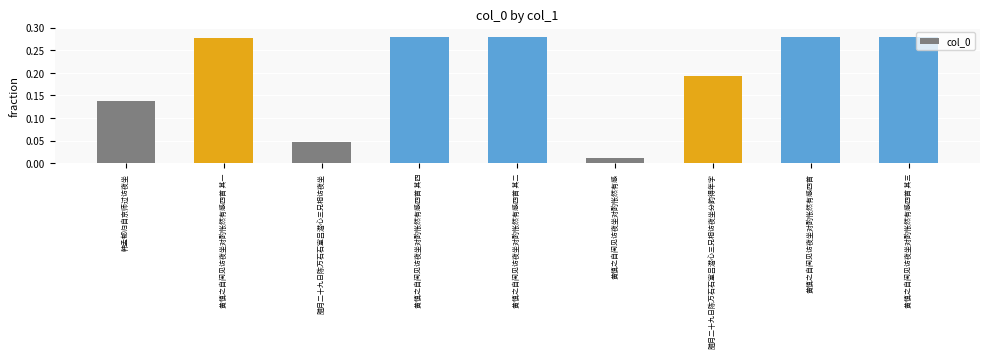

Between 韩孟郁归自京师过访夜坐 and 腊月二十九日陈万石石室吕潜心三兄相访夜坐, which is larger?

韩孟郁归自京师过访夜坐